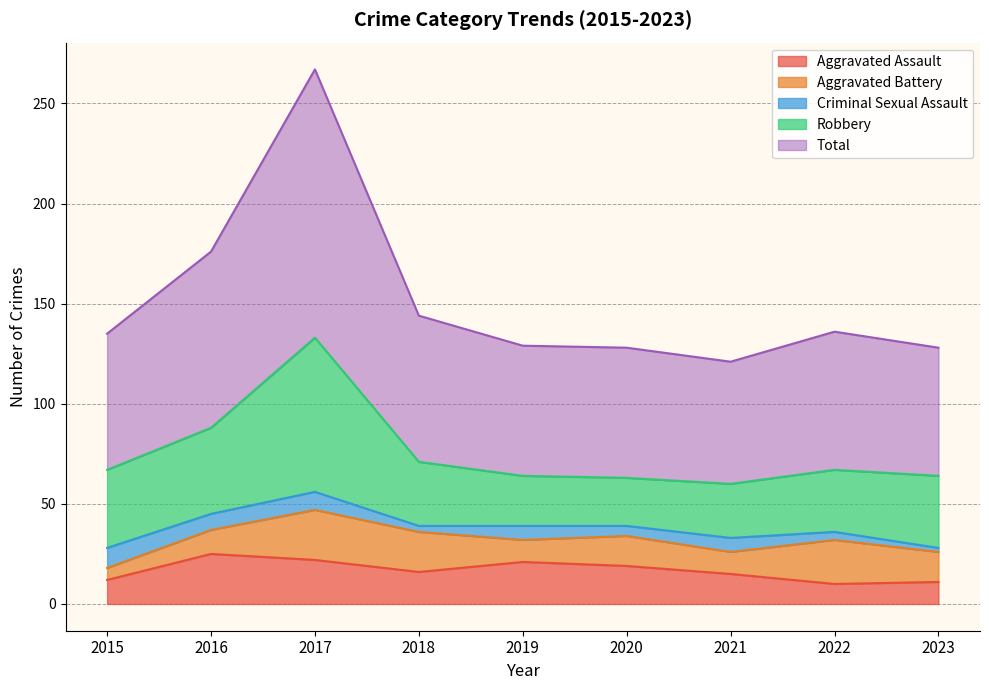

Which category has the highest value in the Robbery series?

2017